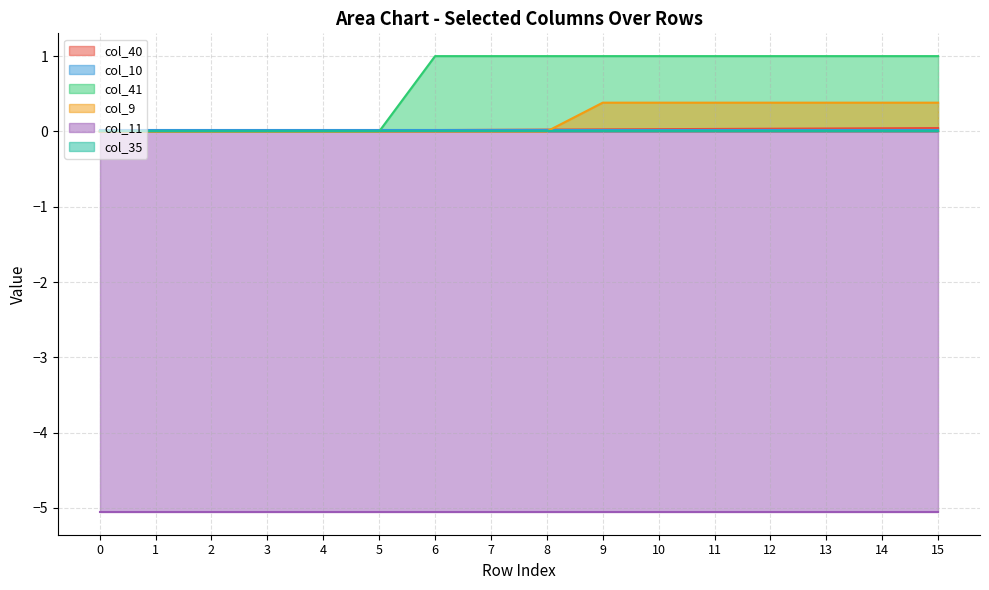

Is it true that col_9 equals 0.4 at 12?

True